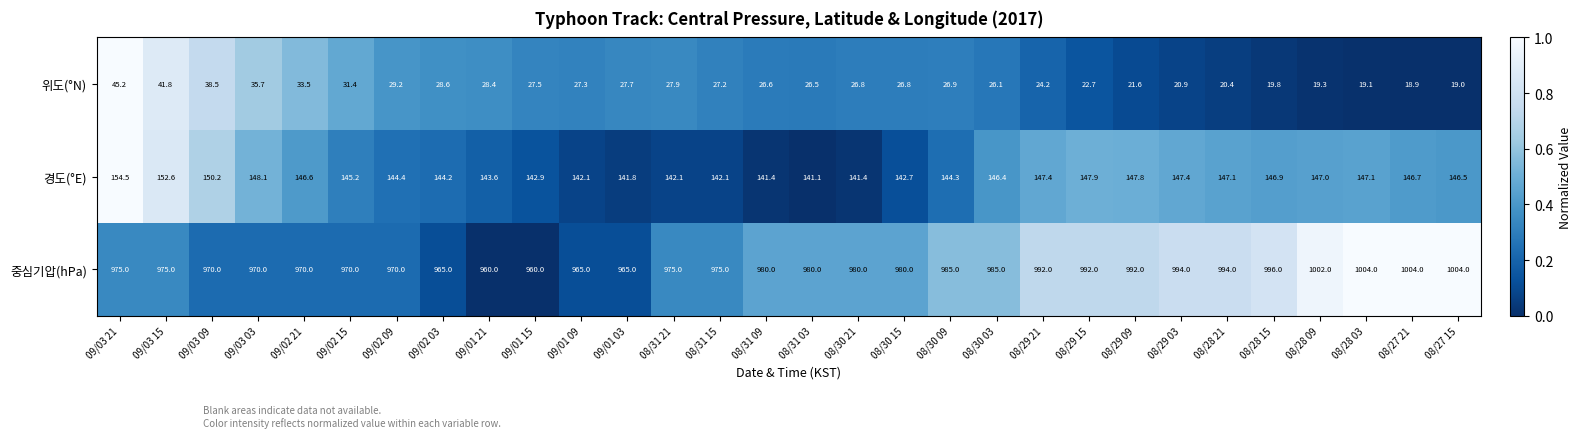

Which series has the largest total across all categories?

중심기압(hPa)